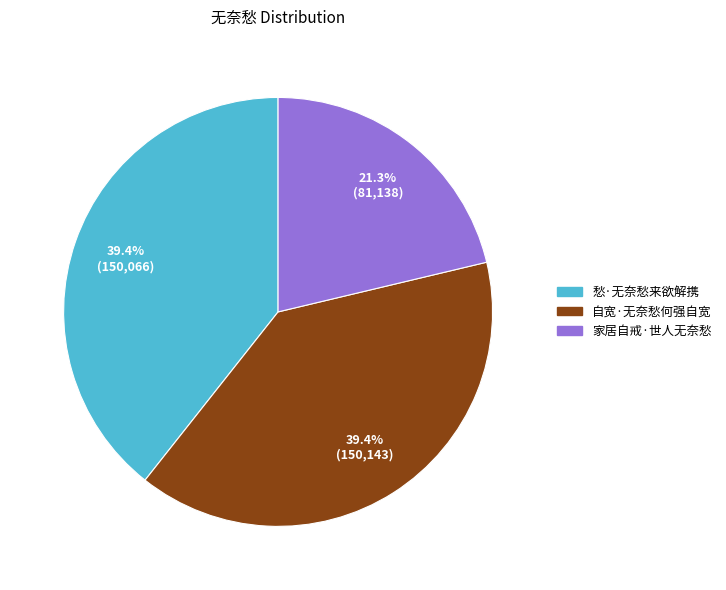

Is there any slice that represents more than half of the pie?

No